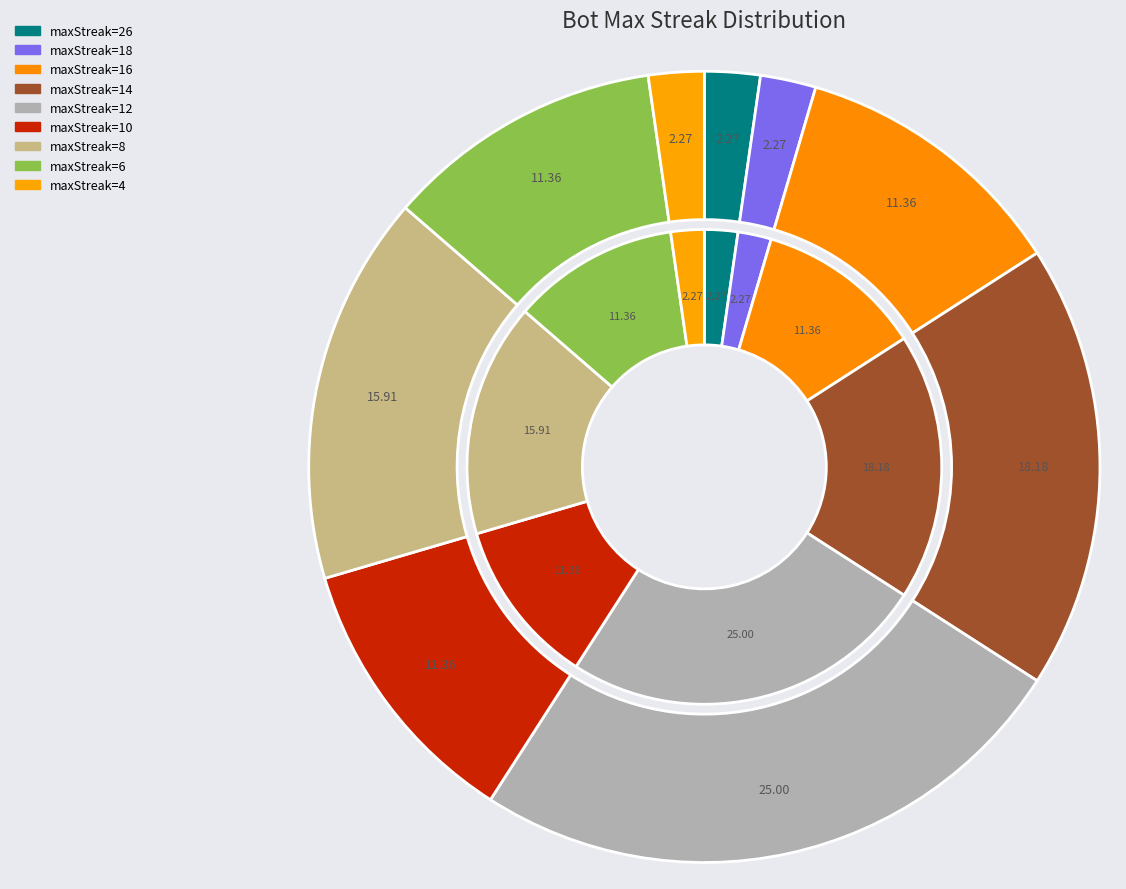

Which slice is the smallest?

26